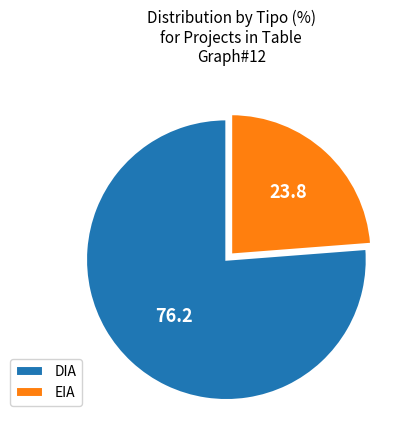

Do DIA and EIA together represent more than half of the pie?

Yes